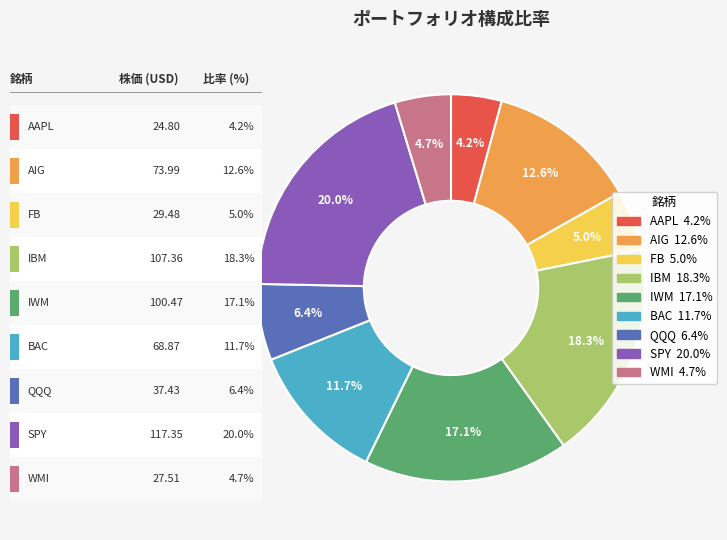

To the nearest percent, what percentage of the pie is WMI?

5%